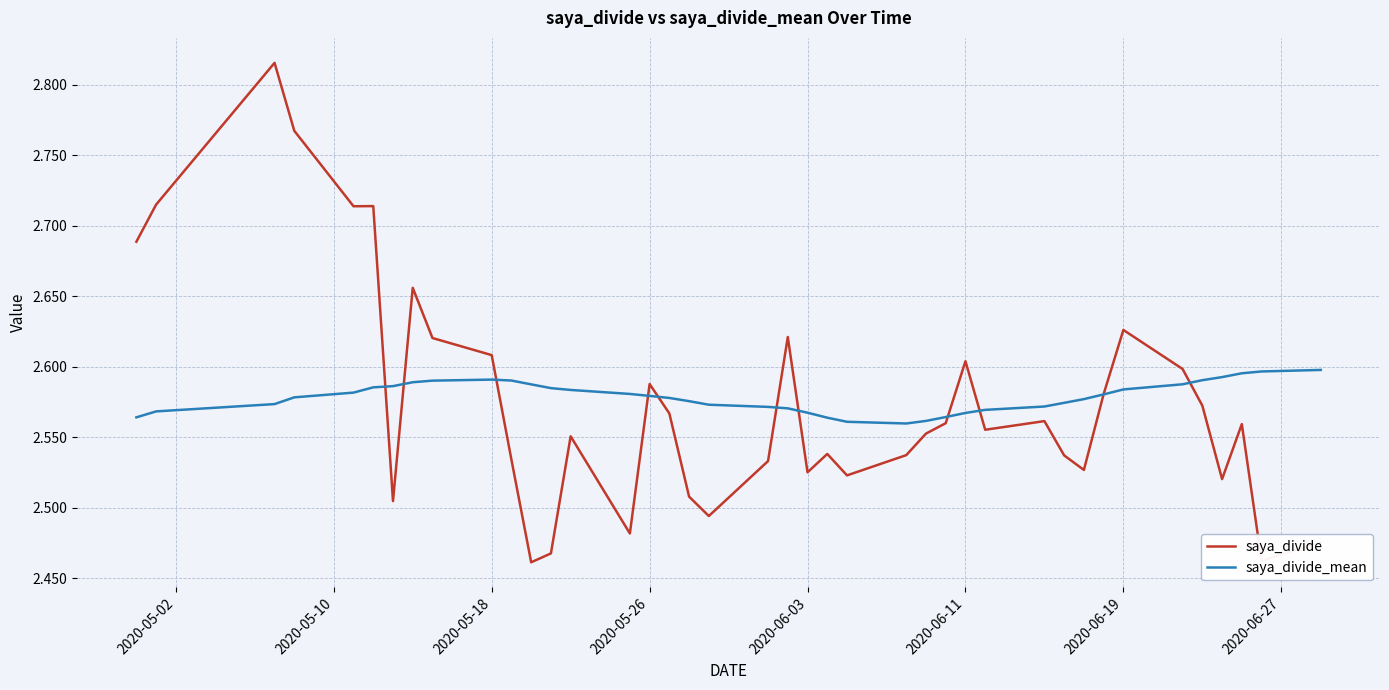

Rank the series by their maximum value, from lowest to highest.

saya_divide_mean, saya_divide